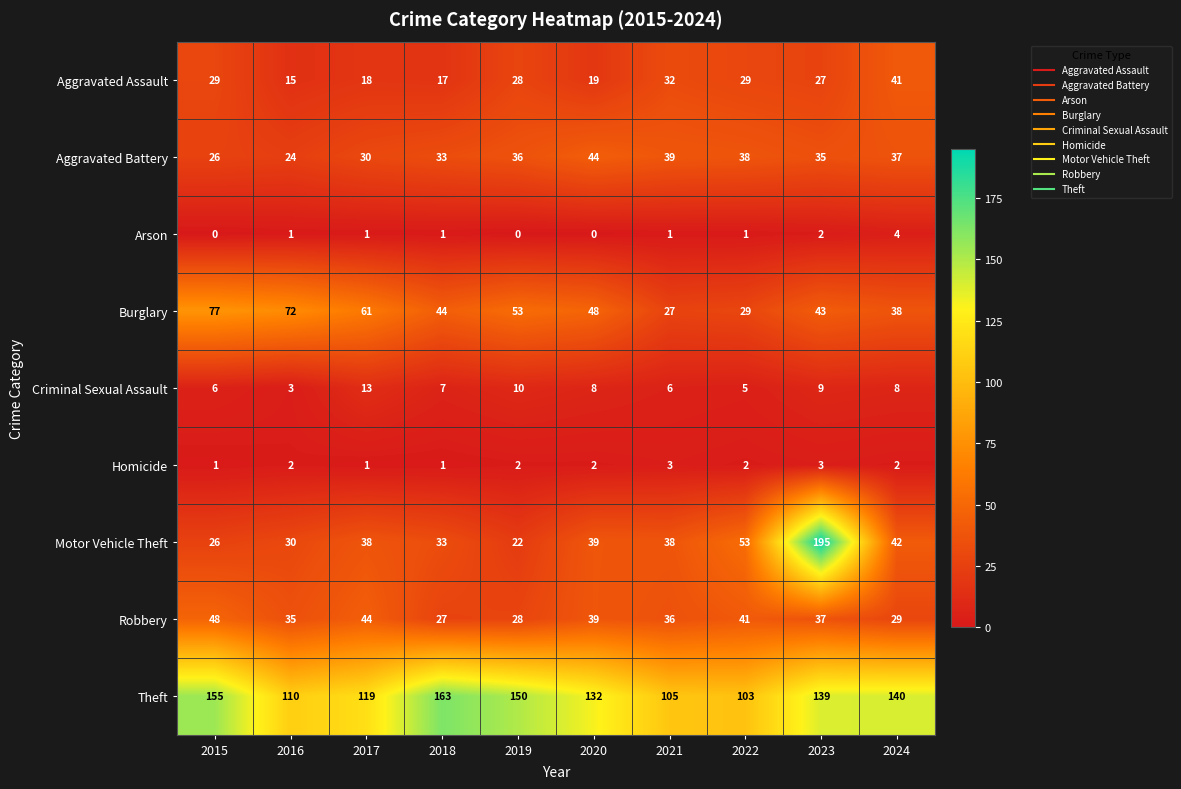

What is the average value of the Aggravated Assault series?

26